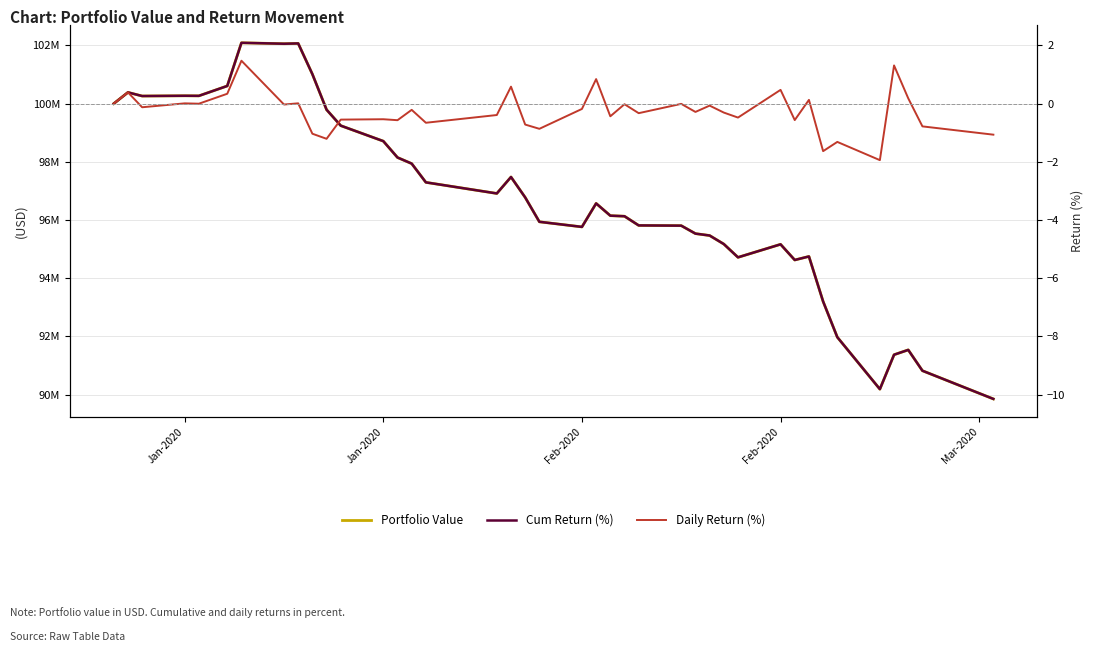

How many interior local peaks does the Daily Return (%) series have?

15